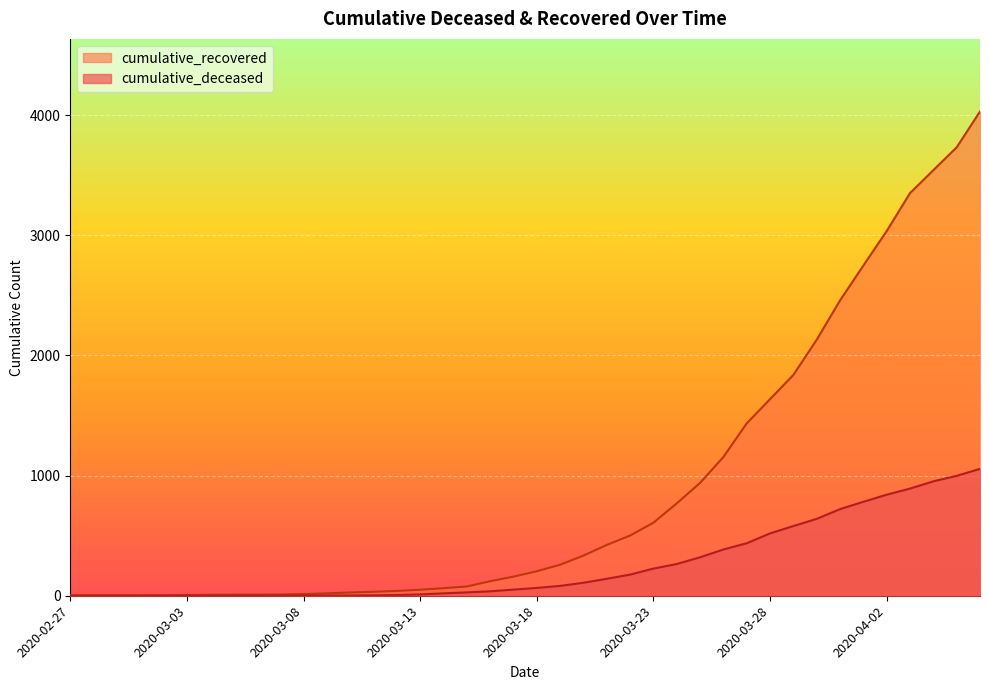

What is the total value across all series at 2020-03-02?

5